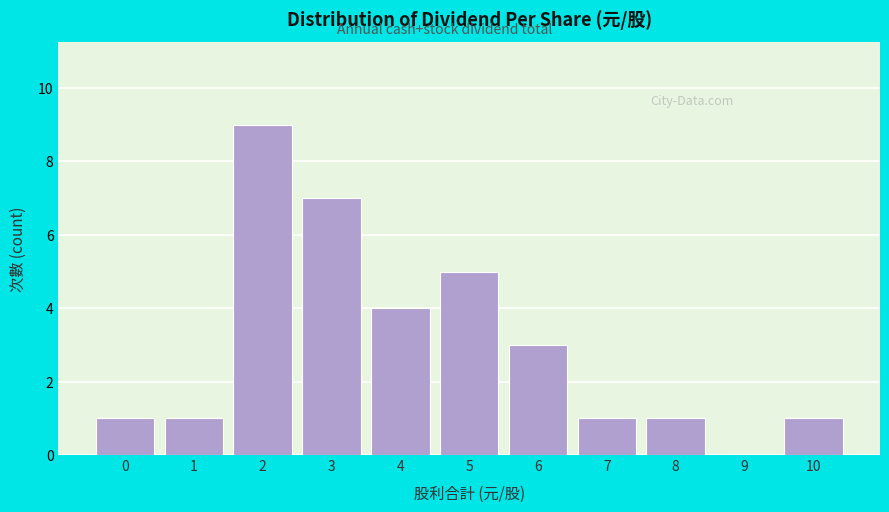

Reading right to left, extract all data points from this chart.

10=1	9=0	8=1	7=1	6=3	5=5	4=4	3=7	2=9	1=1	0=1